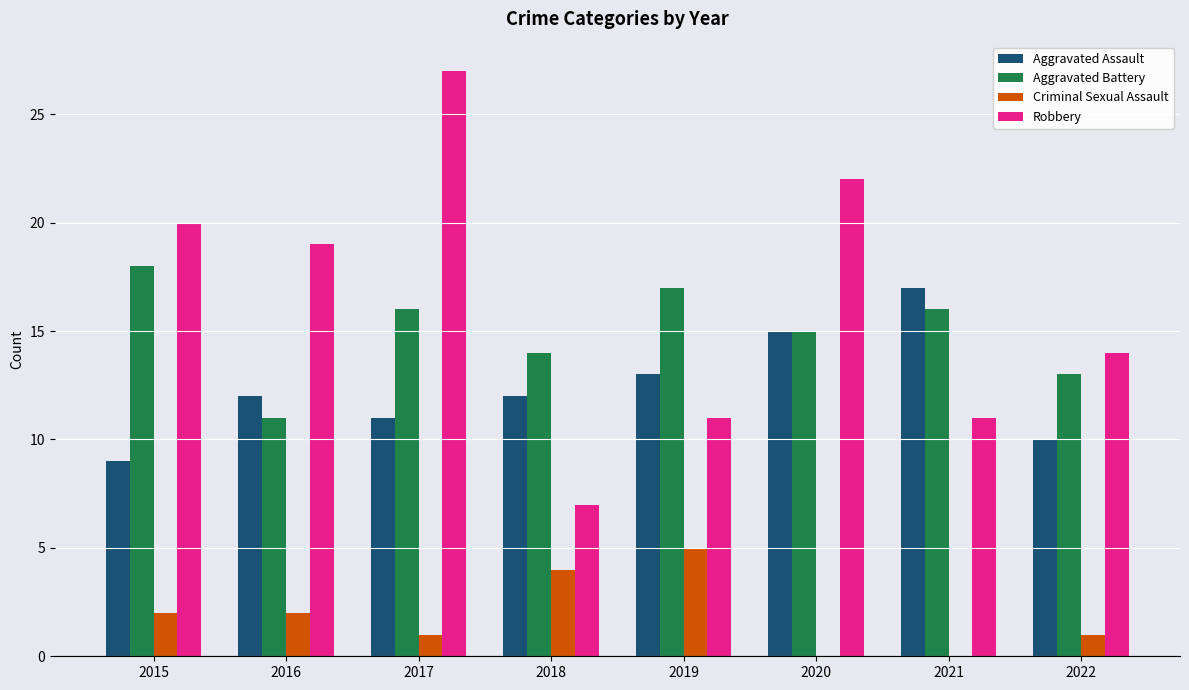

The Robbery series shows 29 at 2020. True or false?

False